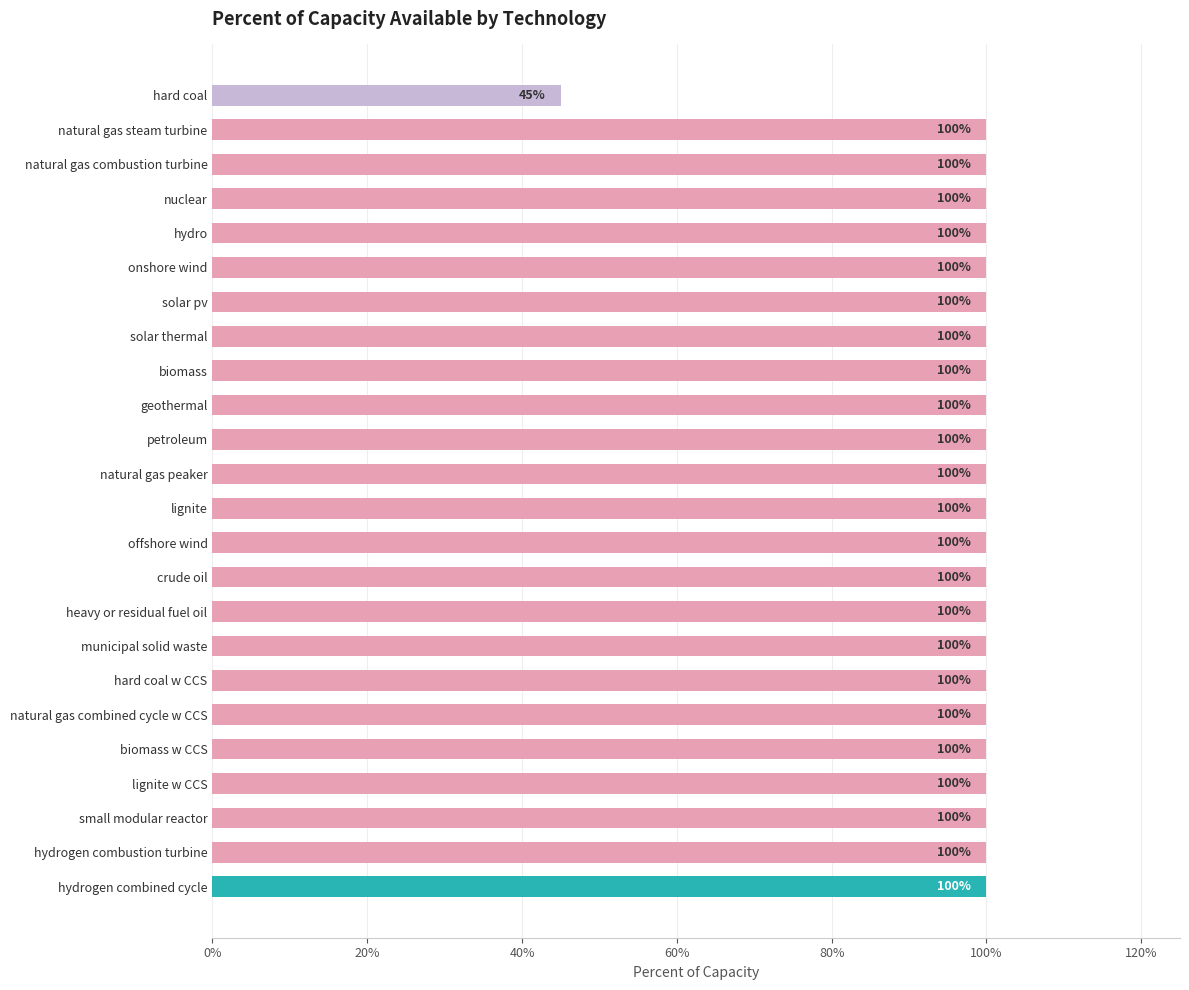

Does the chart contain any negative values?

No